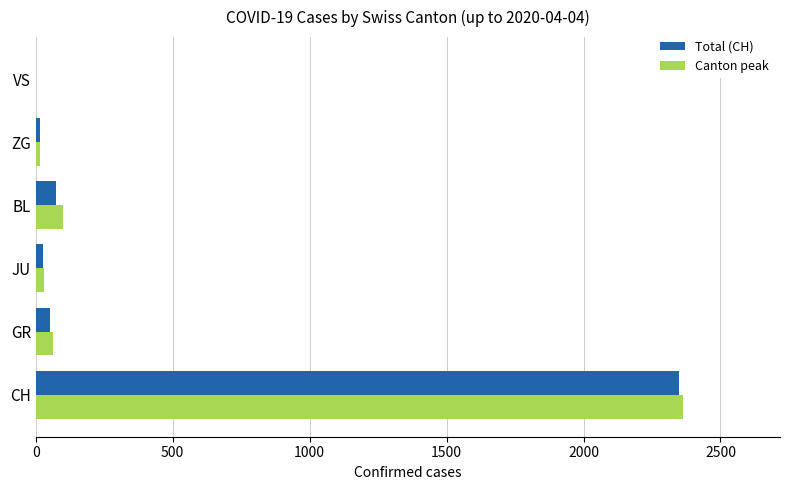

How many data points does each series have?

6